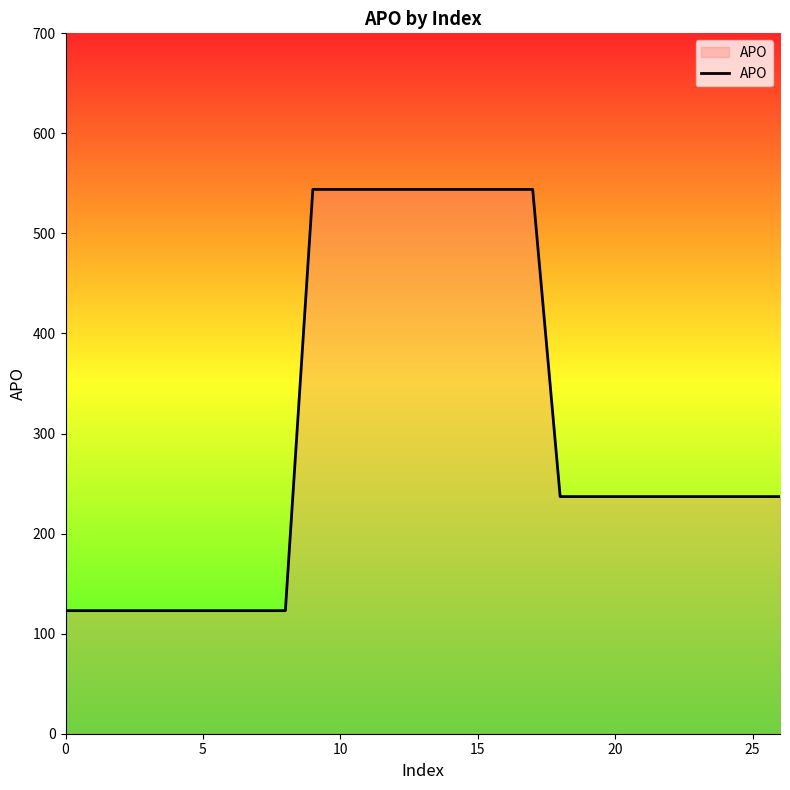

Does the chart have visible grid lines?

No